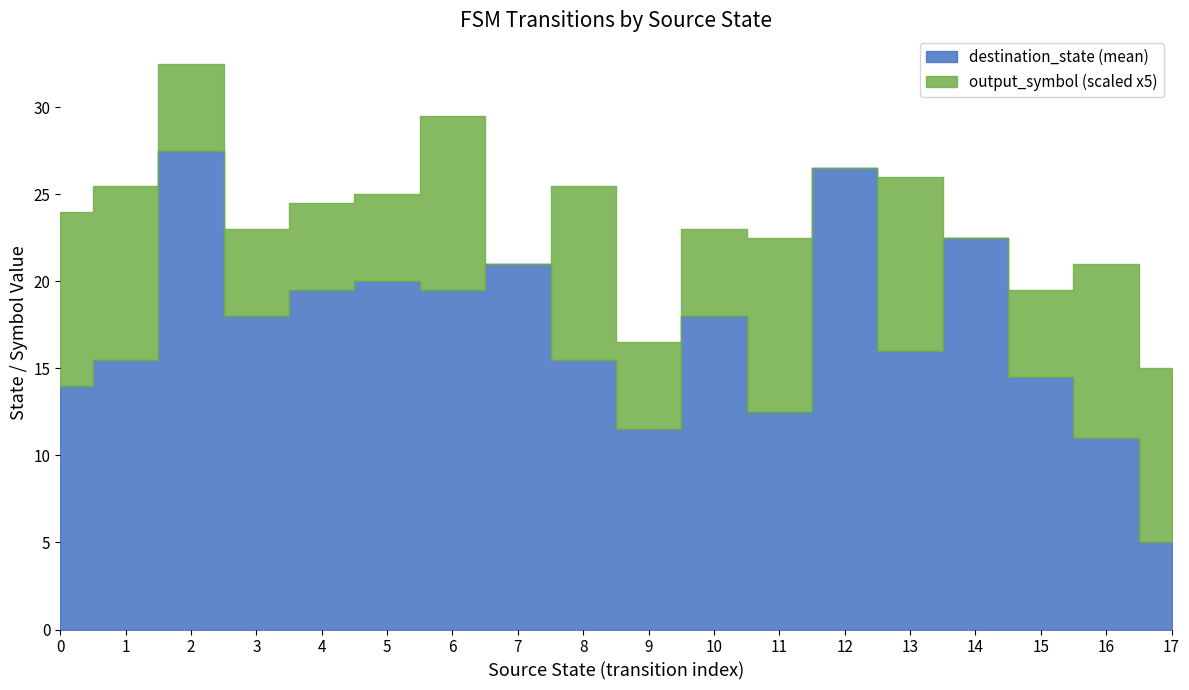

True or false: source_state and output_symbol intersect in this chart.

False